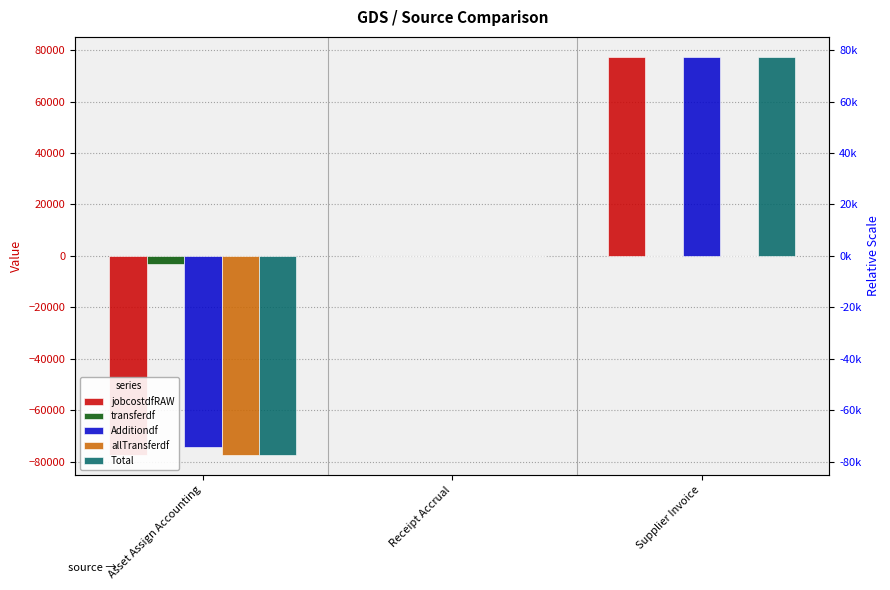

How many values in the jobcostdfRAW series are below 0?

1